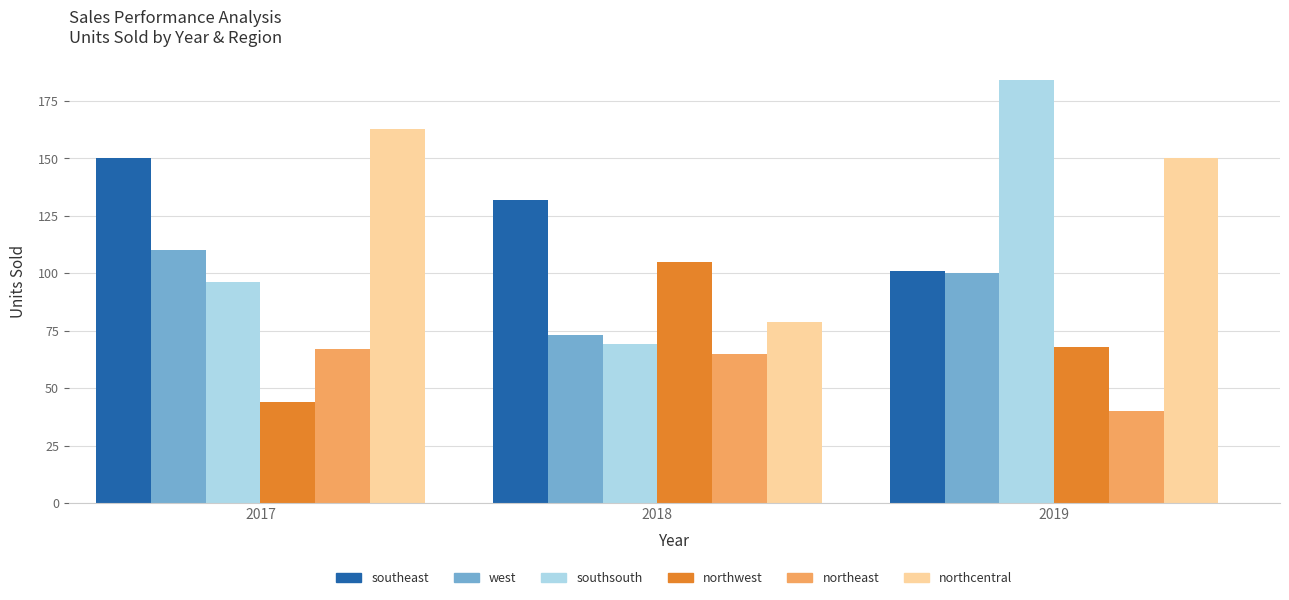

What is the spread (max minus min) of values at 2017?

119